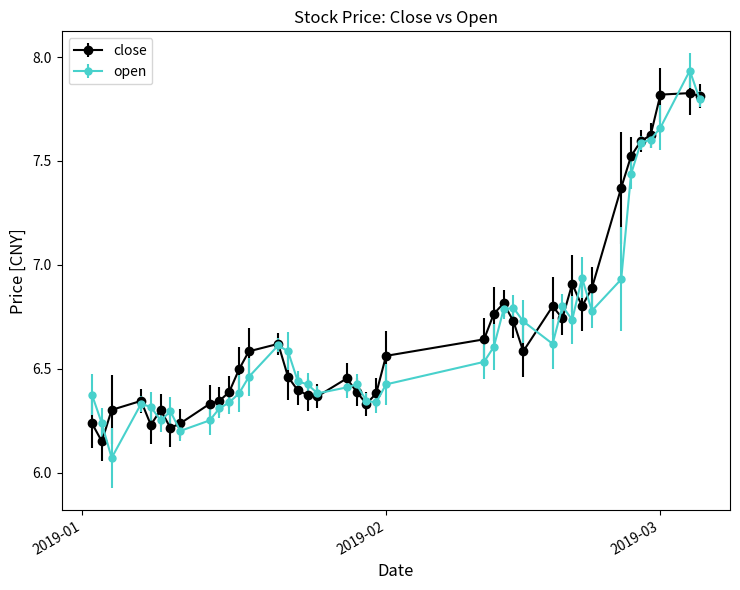

Which series has the widest spread of values?

open